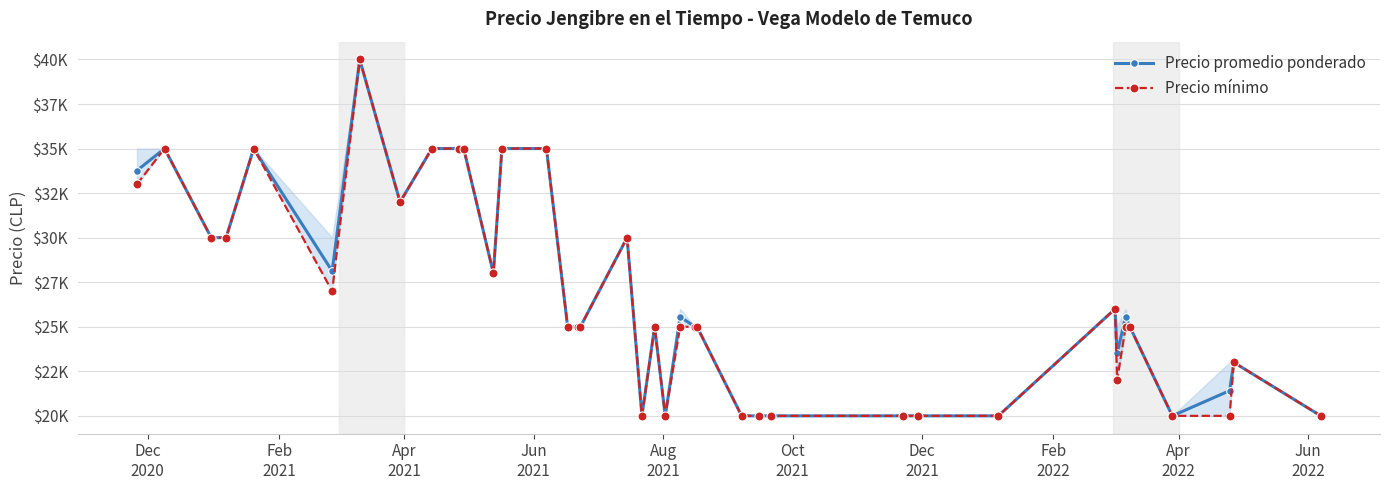

In Precio mínimo, how many points are higher than both neighbors (excluding endpoints)?

7